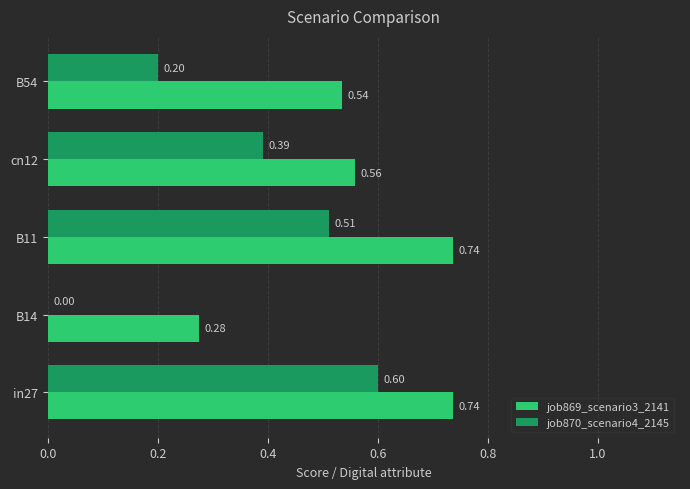

Which series changed the most between B11 and cn12?

job869_scenario3_2141